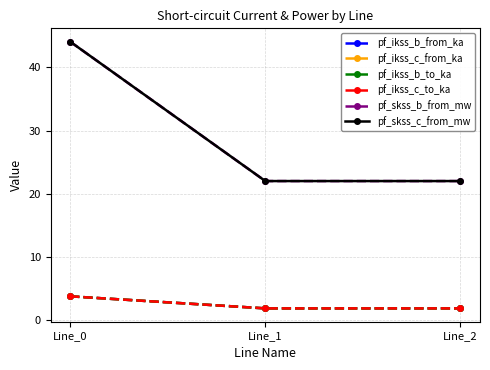

At which label does pf_skss_b_from_mw reach its peak?

Line_0